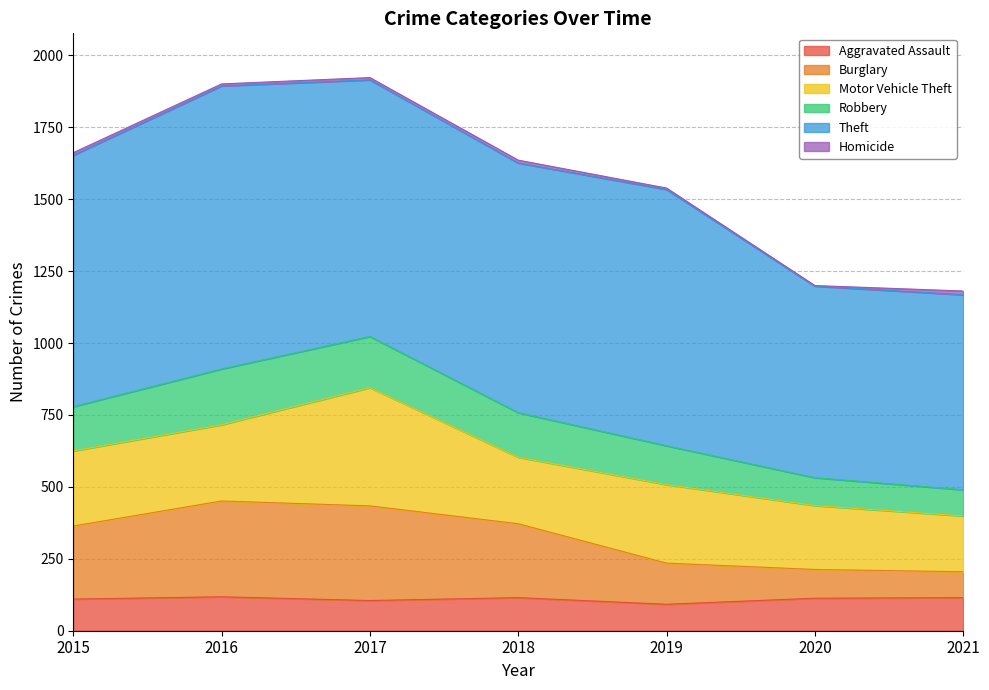

True or false: Aggravated Assault has a value of 41 at 2016.

False